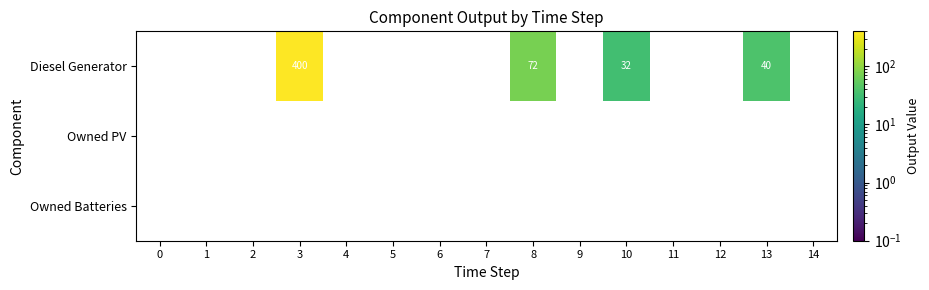

List the series in order of their peak value, lowest first.

Diesel Generator, Owned PV, Owned Batteries